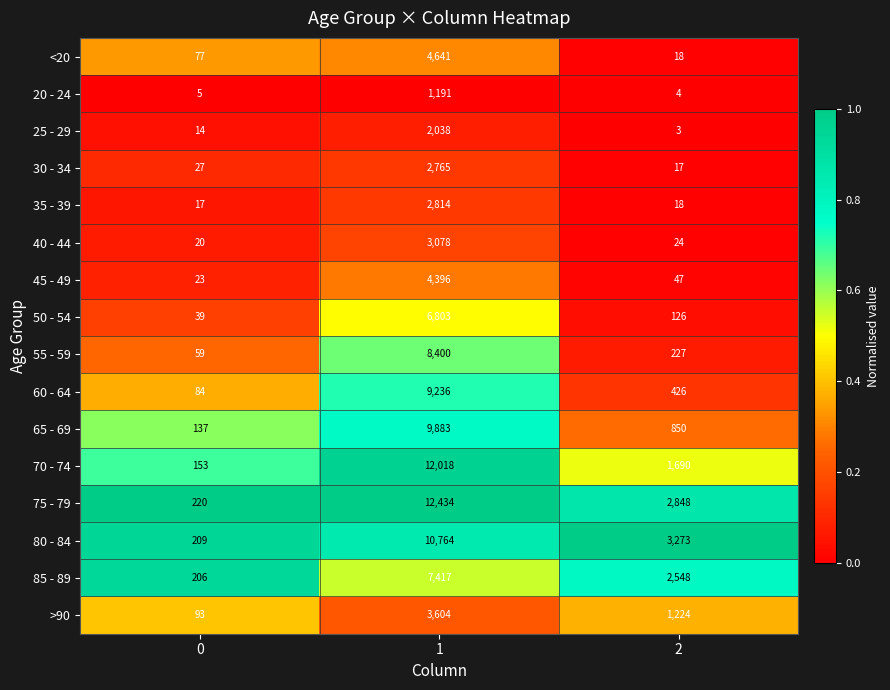

What is the average value of the 20 - 24 series?

400